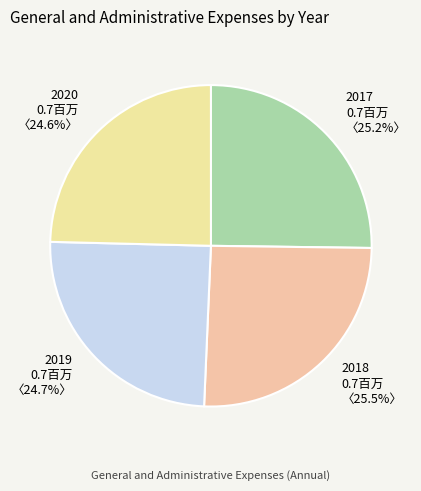

Do 2017 and 2020 together represent more than half of the pie?

No